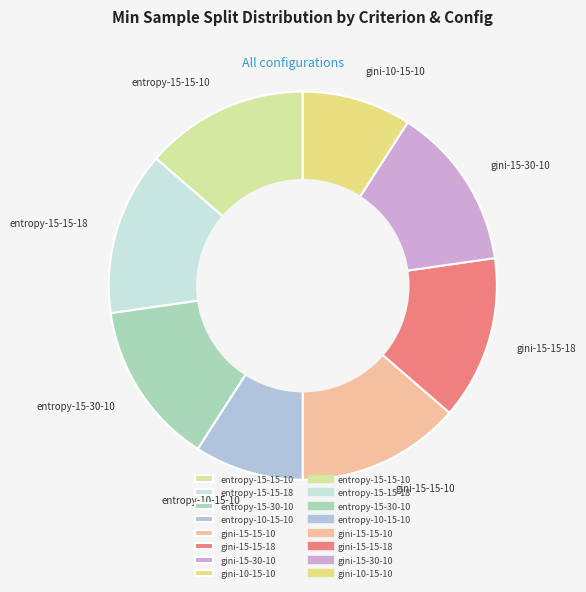

True or false: gini-15-15-10 accounts for 14% of the total.

True